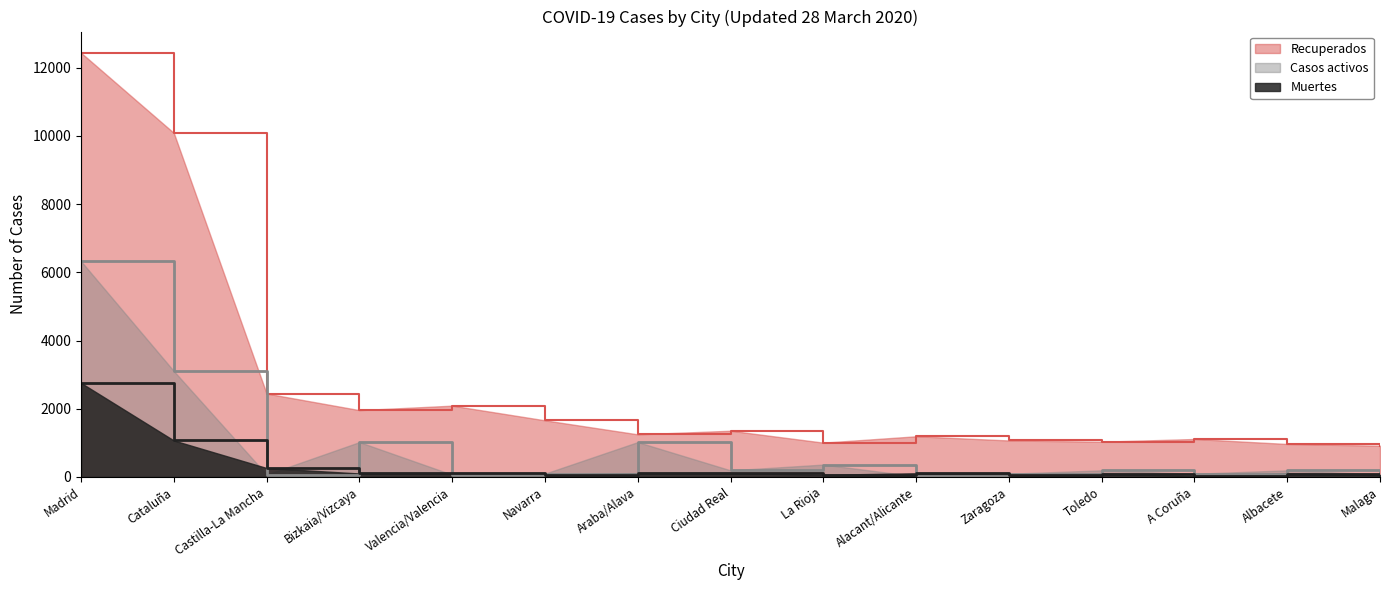

What value does the Muertes series have at Alacant/Alicante, to the nearest 100?

100